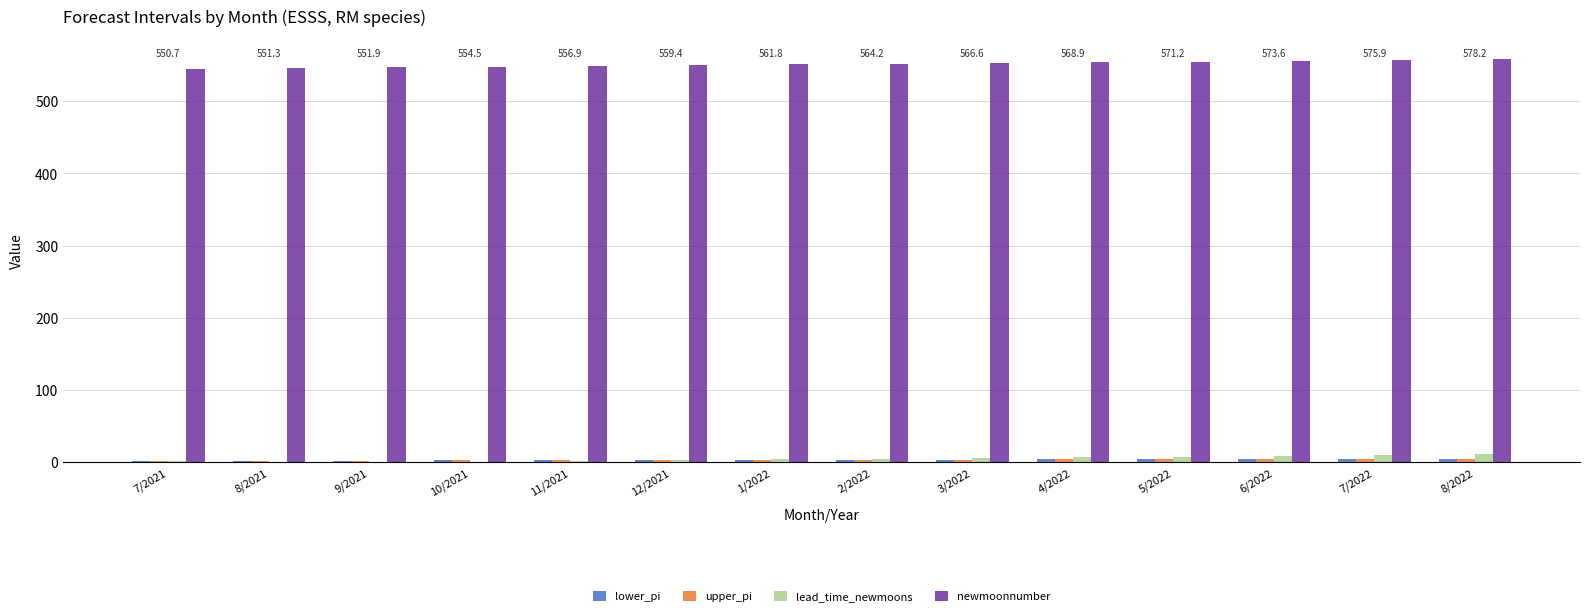

What is the greatest value displayed?

558.0